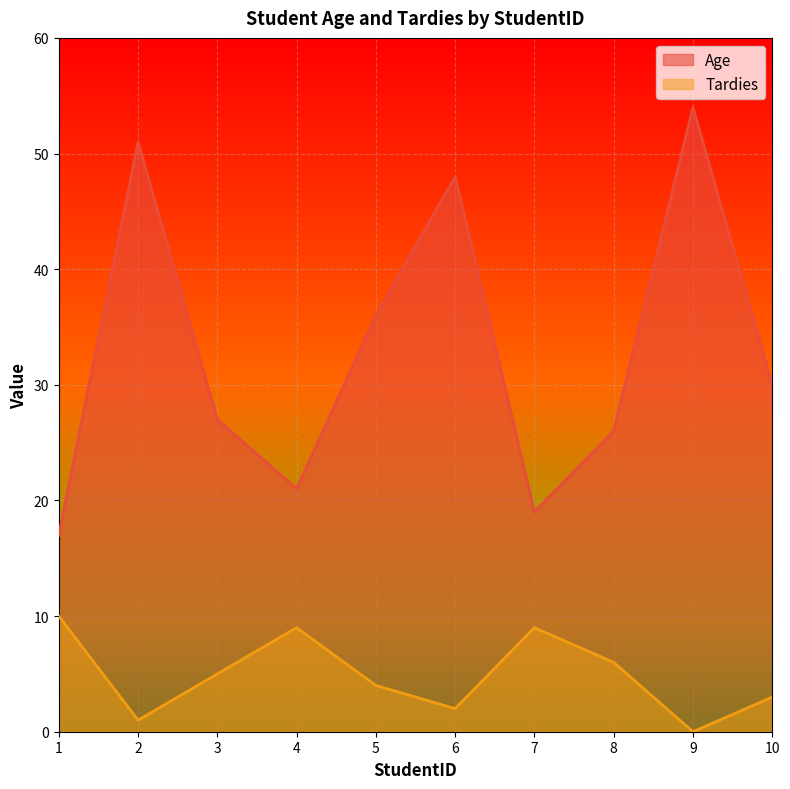

What is the value of the Tardies point at the 5th from the left?

4